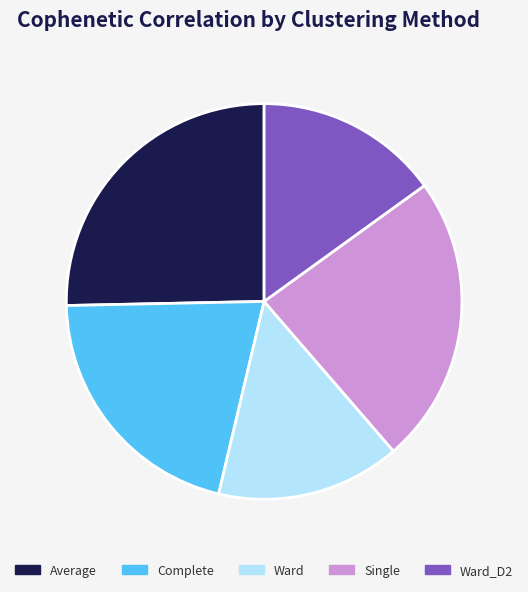

Do Complete and Single together represent more than half of the pie?

No